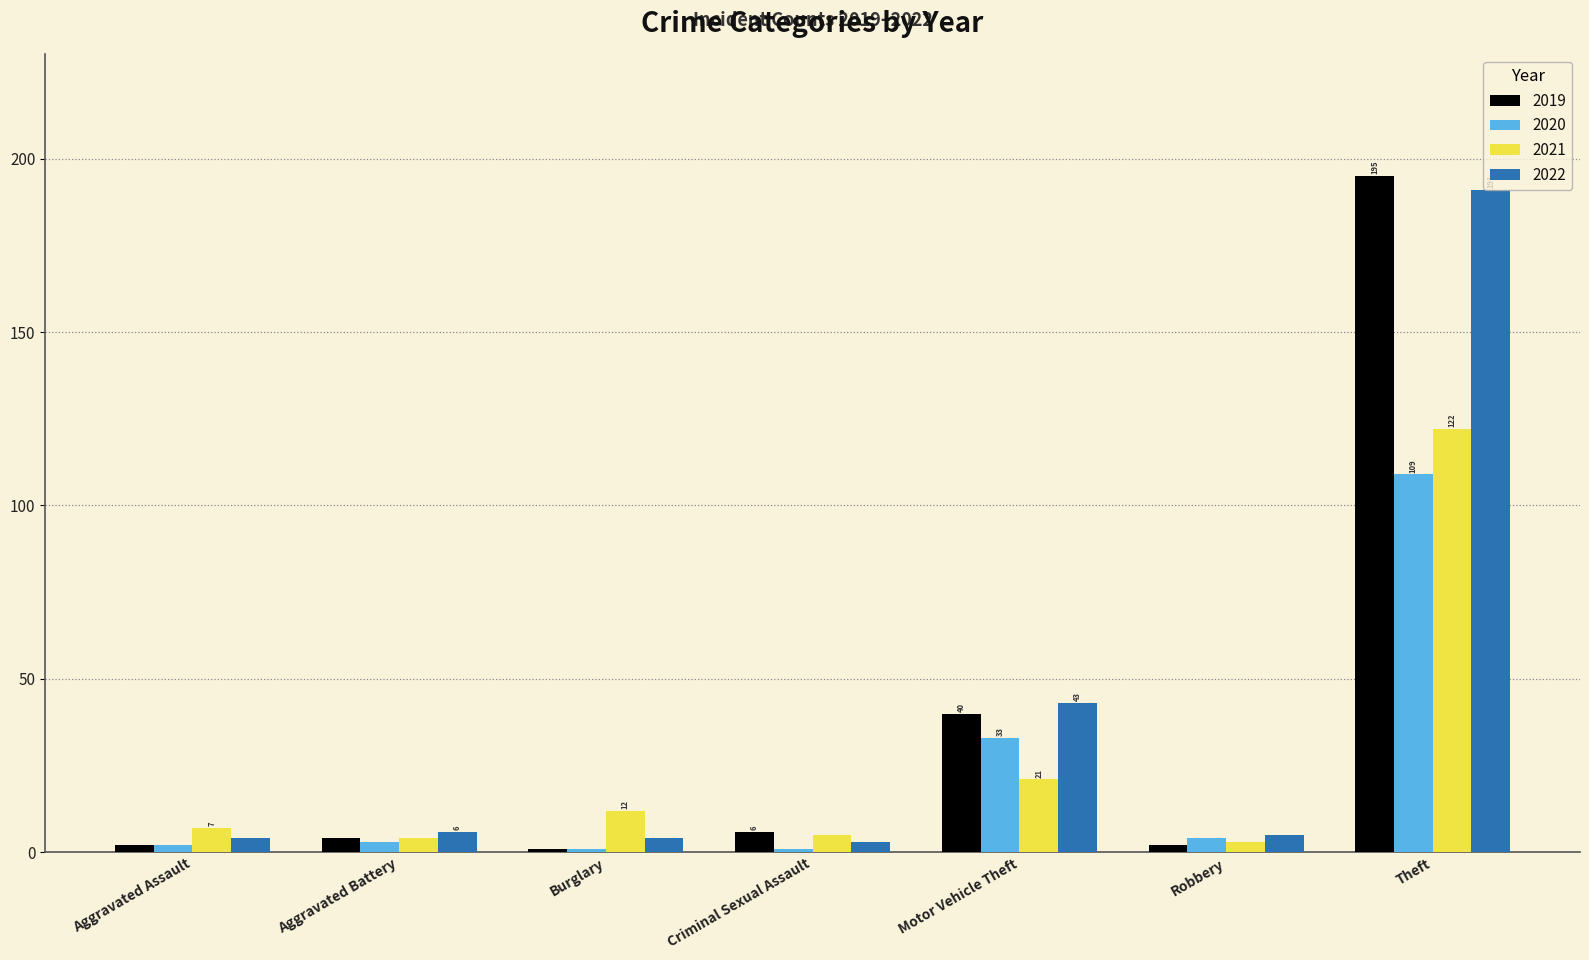

Which label corresponds to the largest value in the chart?

Theft